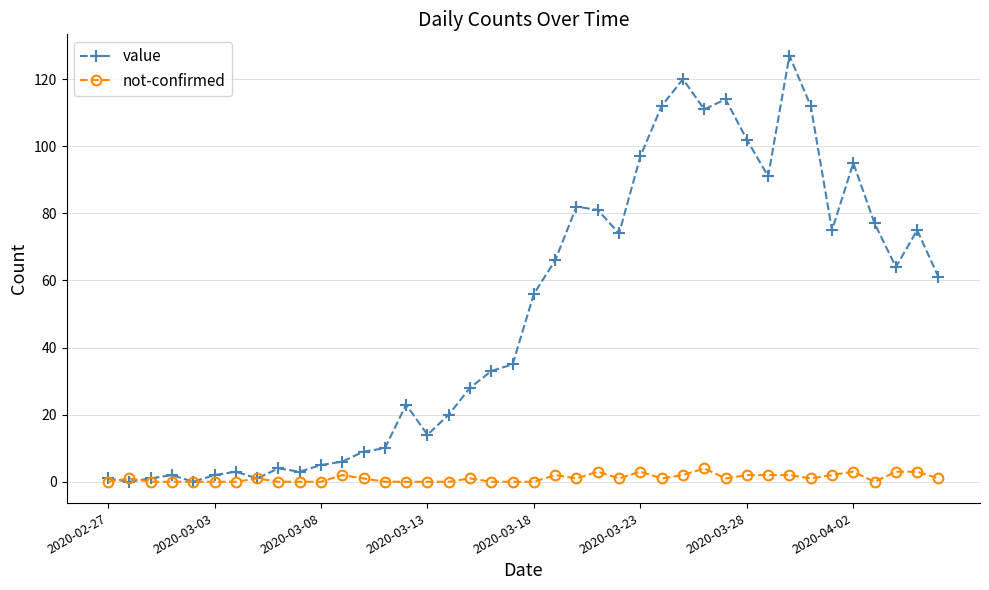

What are all the series names shown in the legend?

value, not-confirmed